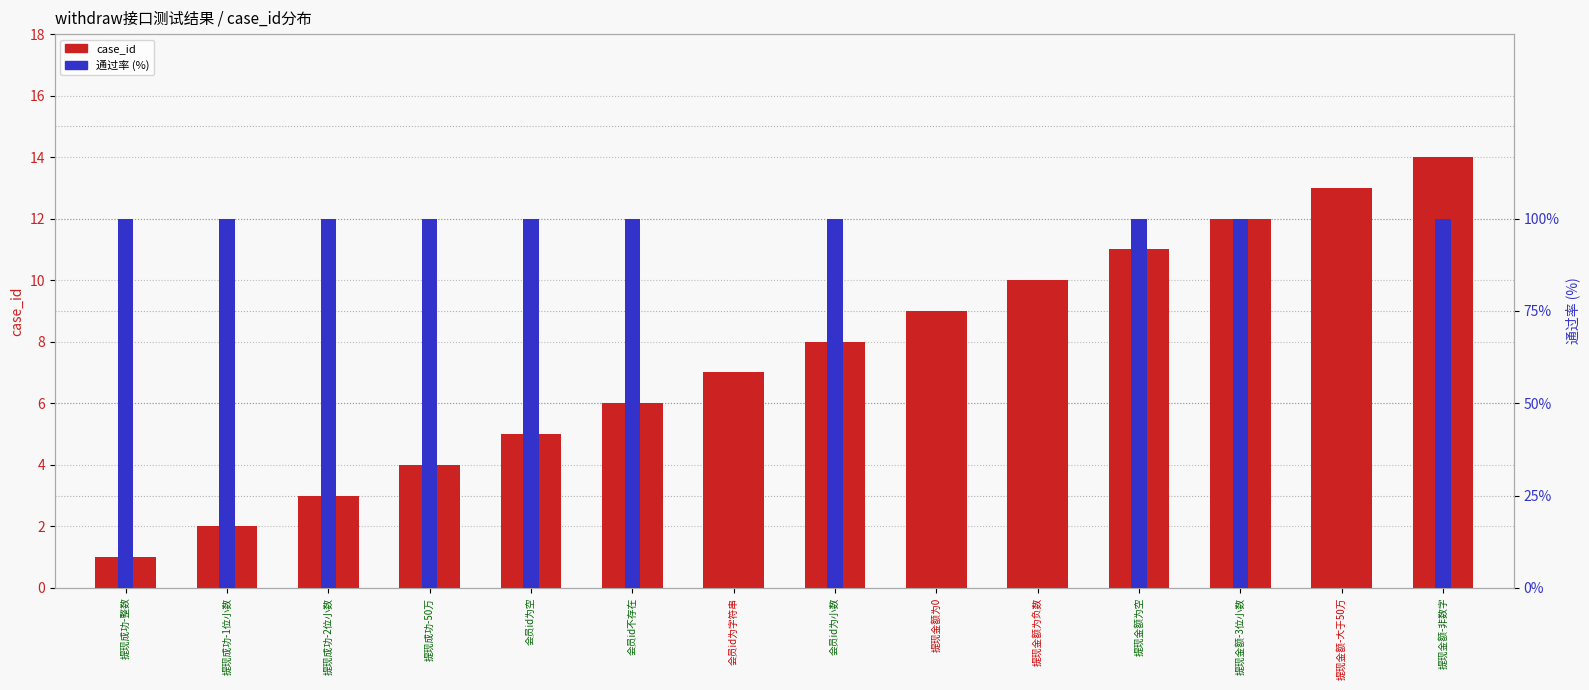

At which label does case_id first exceed 8?

提现金额为0